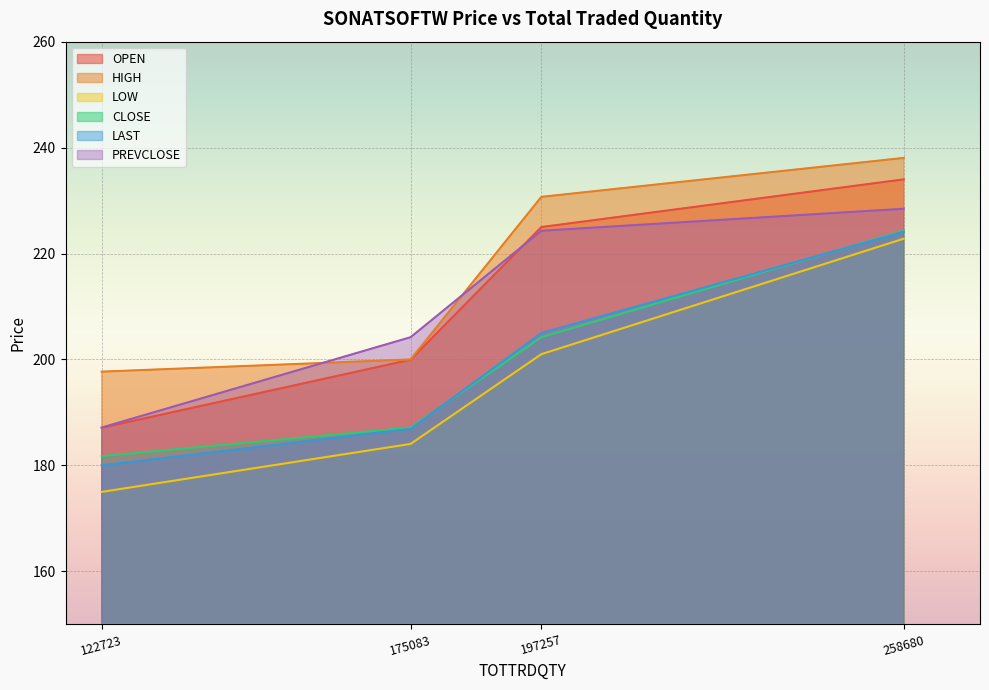

What is the sum of all LAST values?

796.0